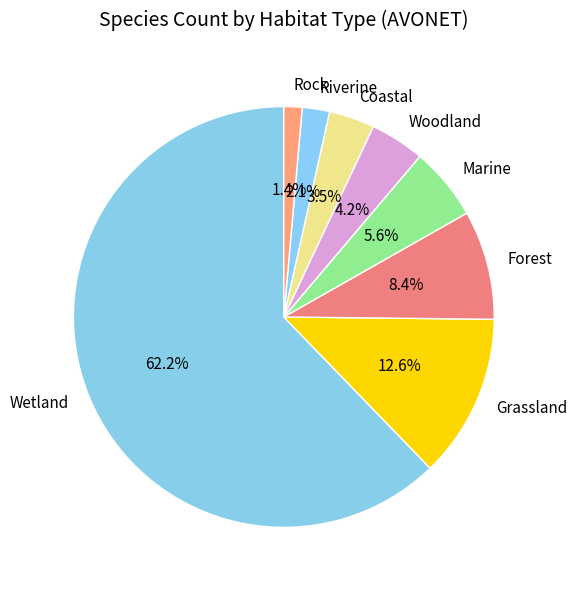

Is it true that Rock is 1% of the pie?

True